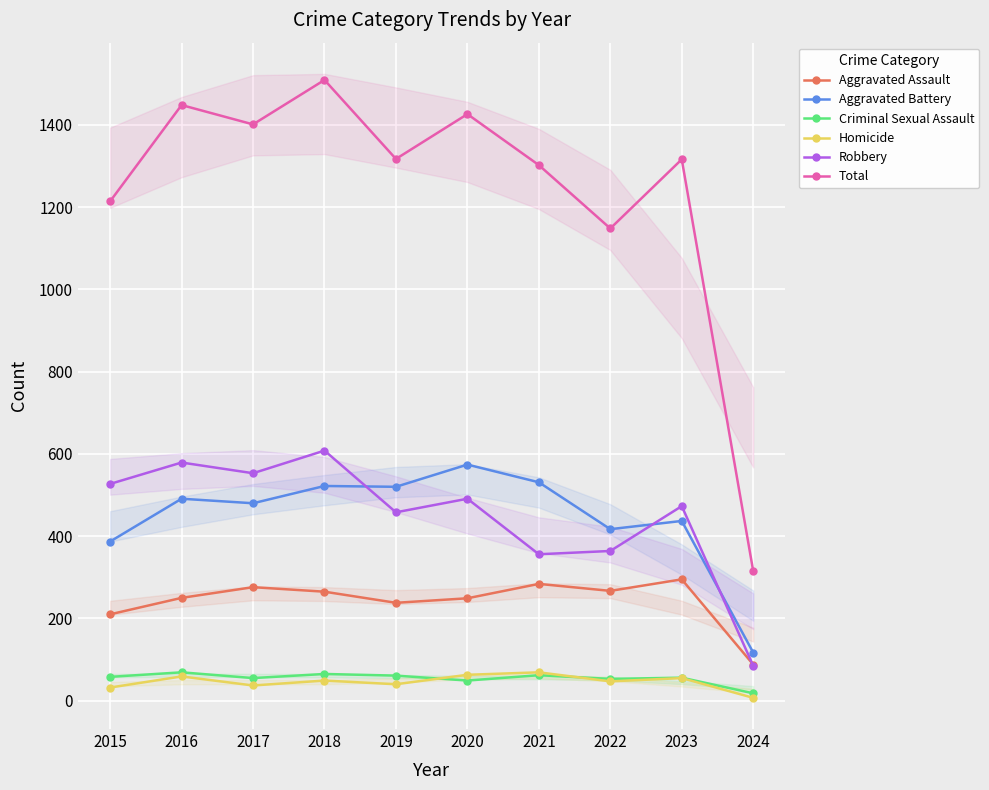

Is it true that Aggravated Assault equals 396 at 2022?

False